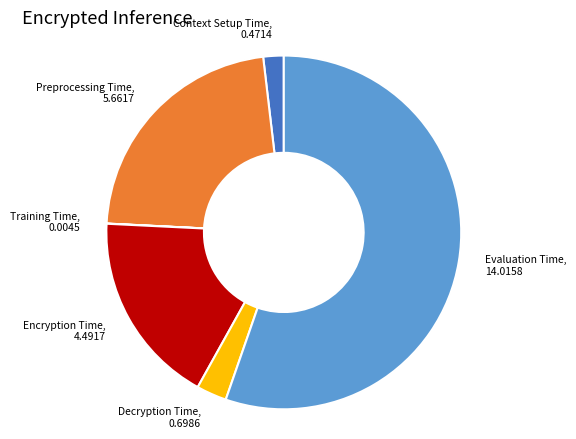

Which category has the biggest portion of the pie?

Evaluation Time